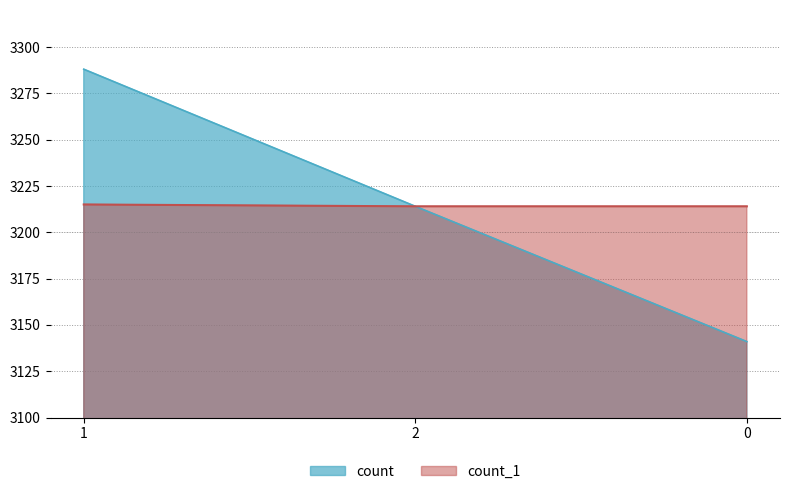

What is the value of the count_1 point at the 2nd from the left?

3214